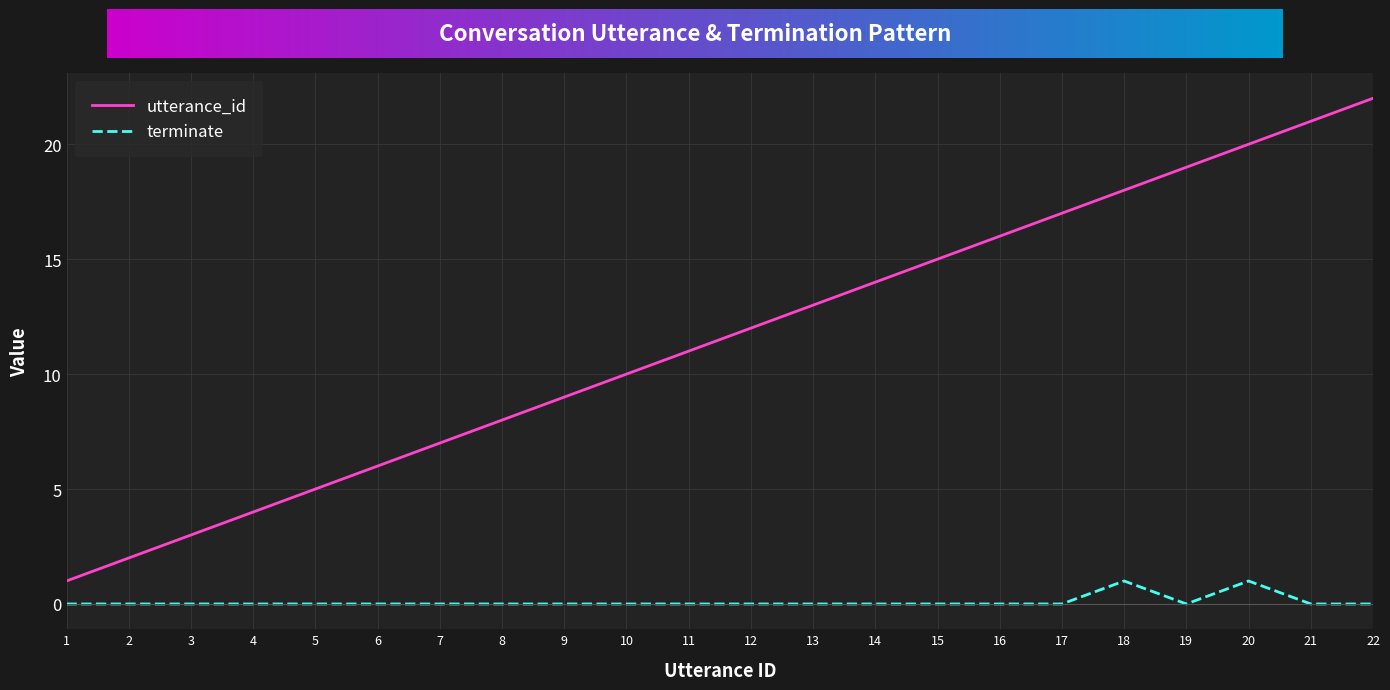

Reading left to right, list all the values displayed in this chart.

utterance_id: 1=1	2=2	3=3	4=4	5=5	6=6	7=7	8=8	9=9	10=10	11=11	12=12	13=13	14=14	15=15	16=16	17=17	18=18	19=19	20=20	21=21	22=22
terminate: 1=0	2=0	3=0	4=0	5=0	6=0	7=0	8=0	9=0	10=0	11=0	12=0	13=0	14=0	15=0	16=0	17=0	18=1	19=0	20=1	21=0	22=0